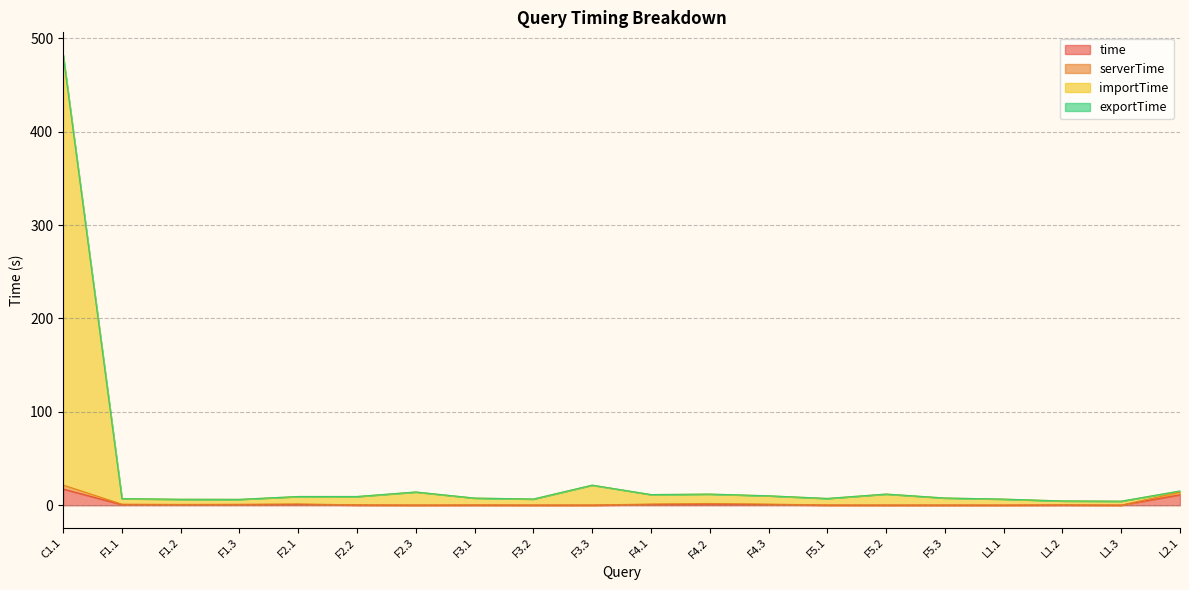

Which series has the largest total across all categories?

importTime